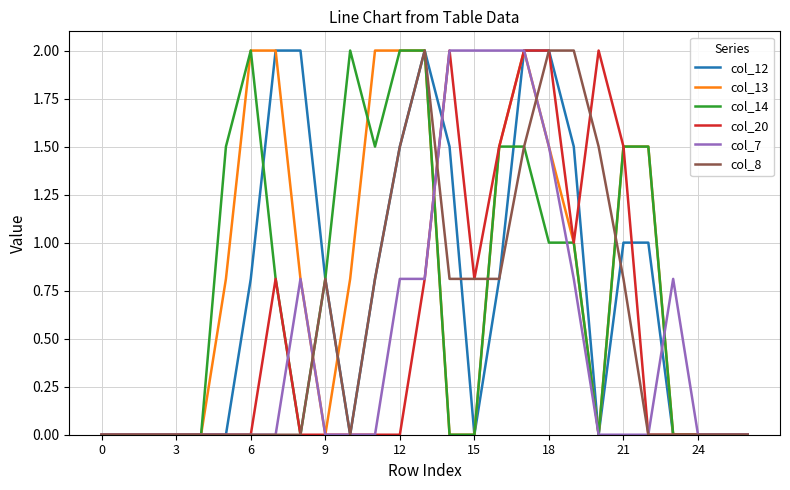

What is the average value of the col_13 series?

0.8